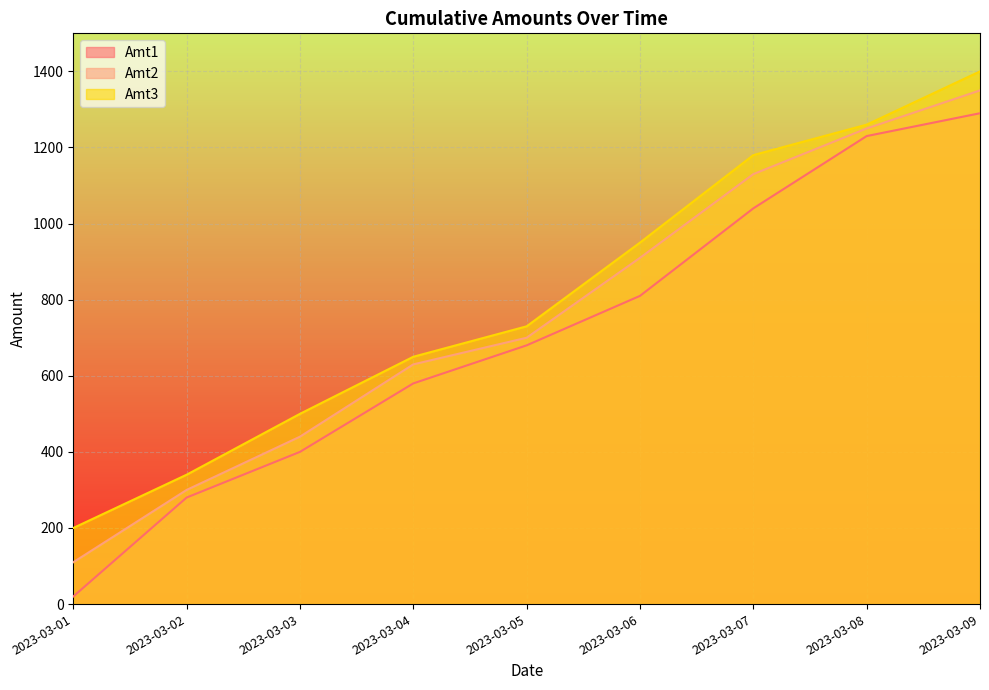

True or false: Amt3 and Amt2 intersect in this chart.

False